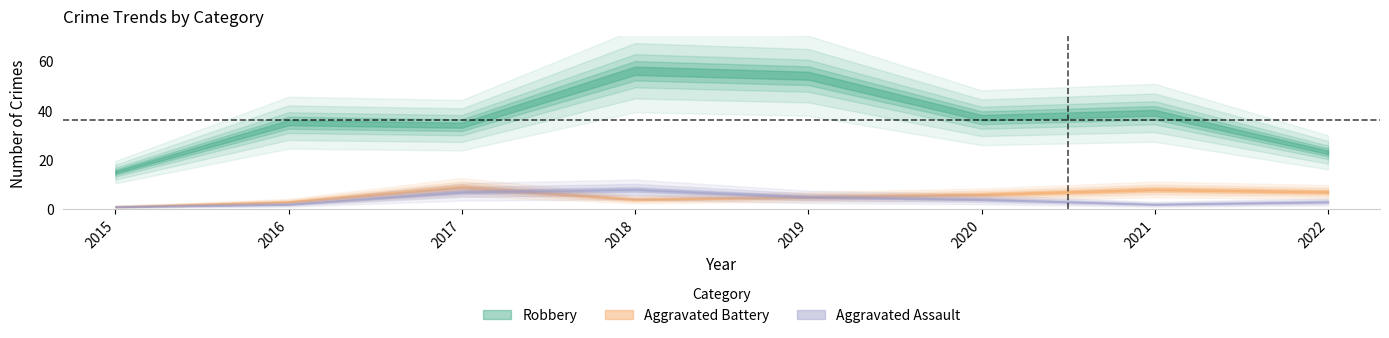

Which label corresponds to the largest value in the chart?

2018